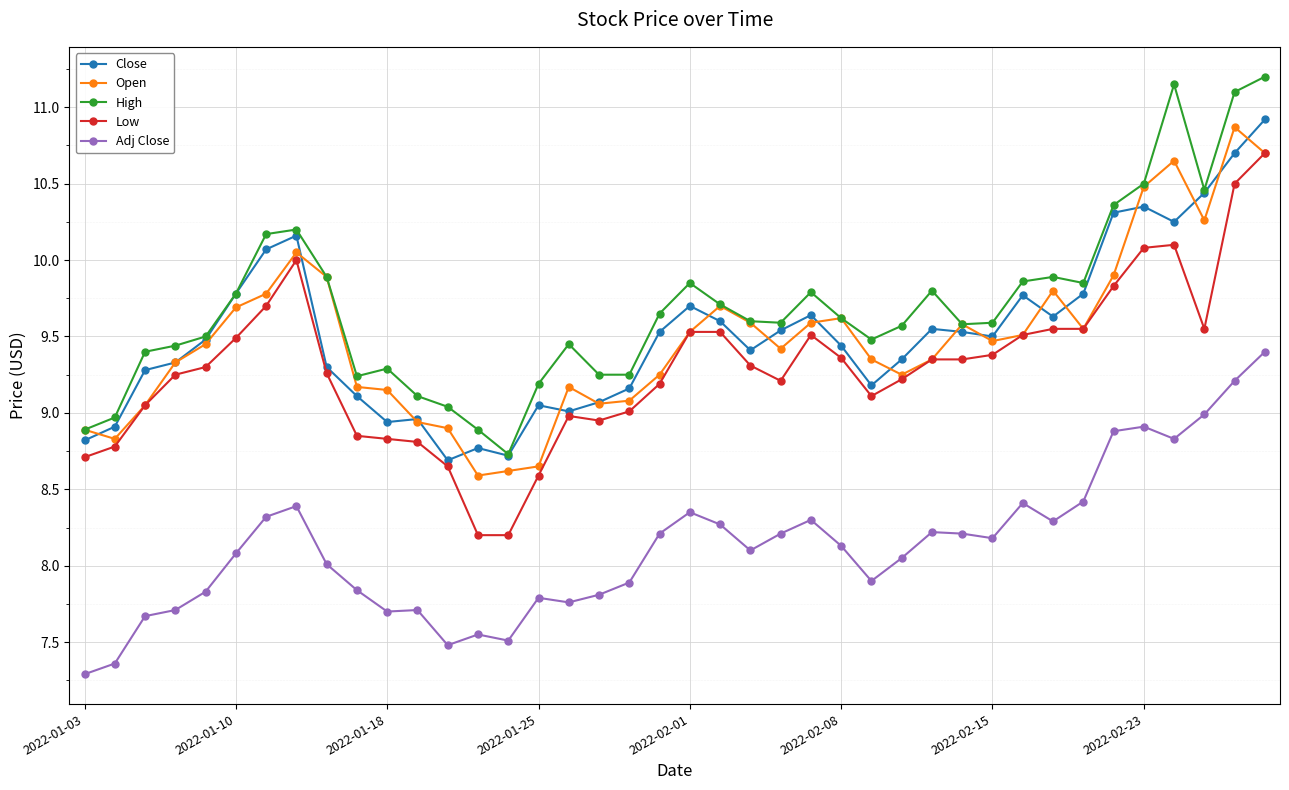

What is the difference between the second highest and minimum values in the Adj Close series?

1.9